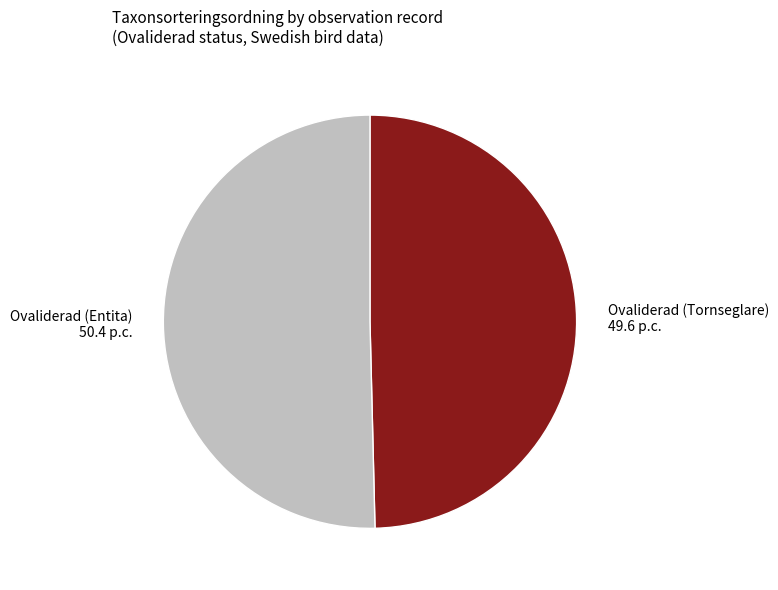

The Ovaliderad (Entita) slice represents 50% of the pie. True or false?

True